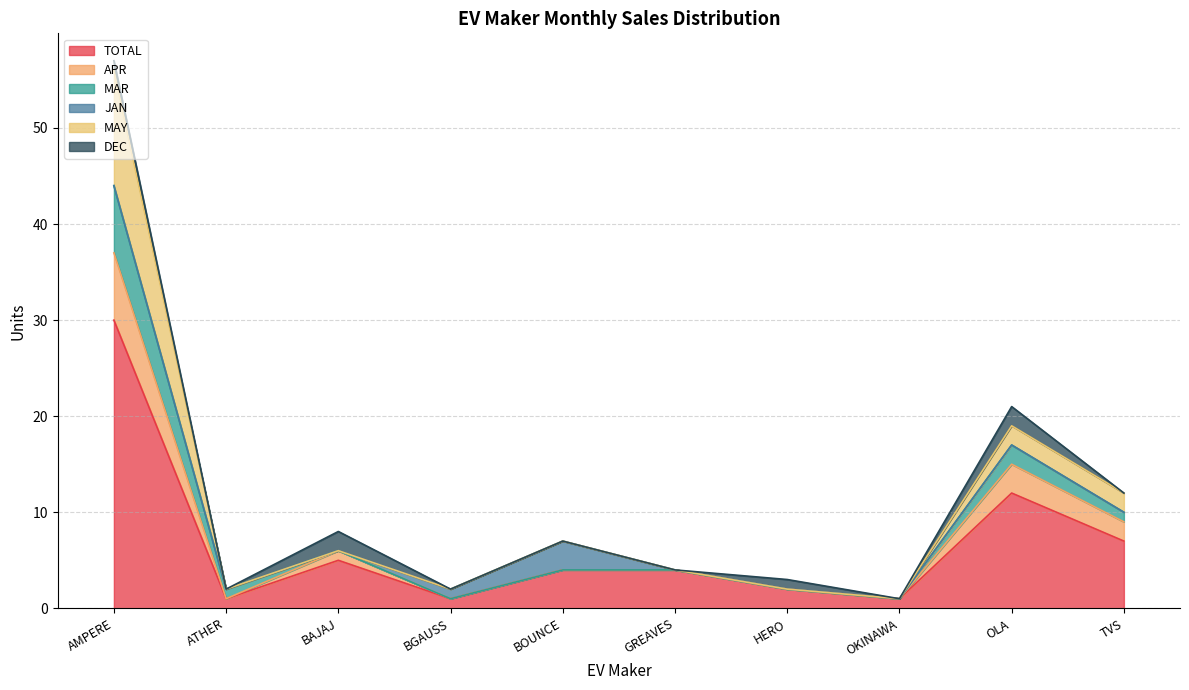

What is the highest value of the TOTAL series?

30